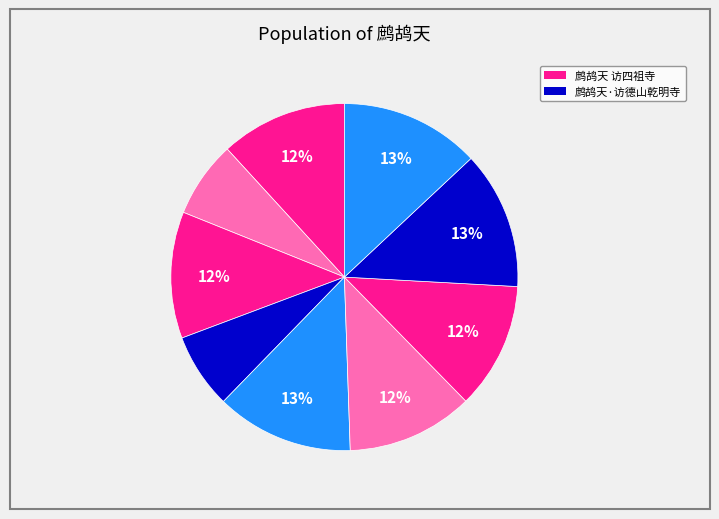

How many slices are in this pie chart?

9